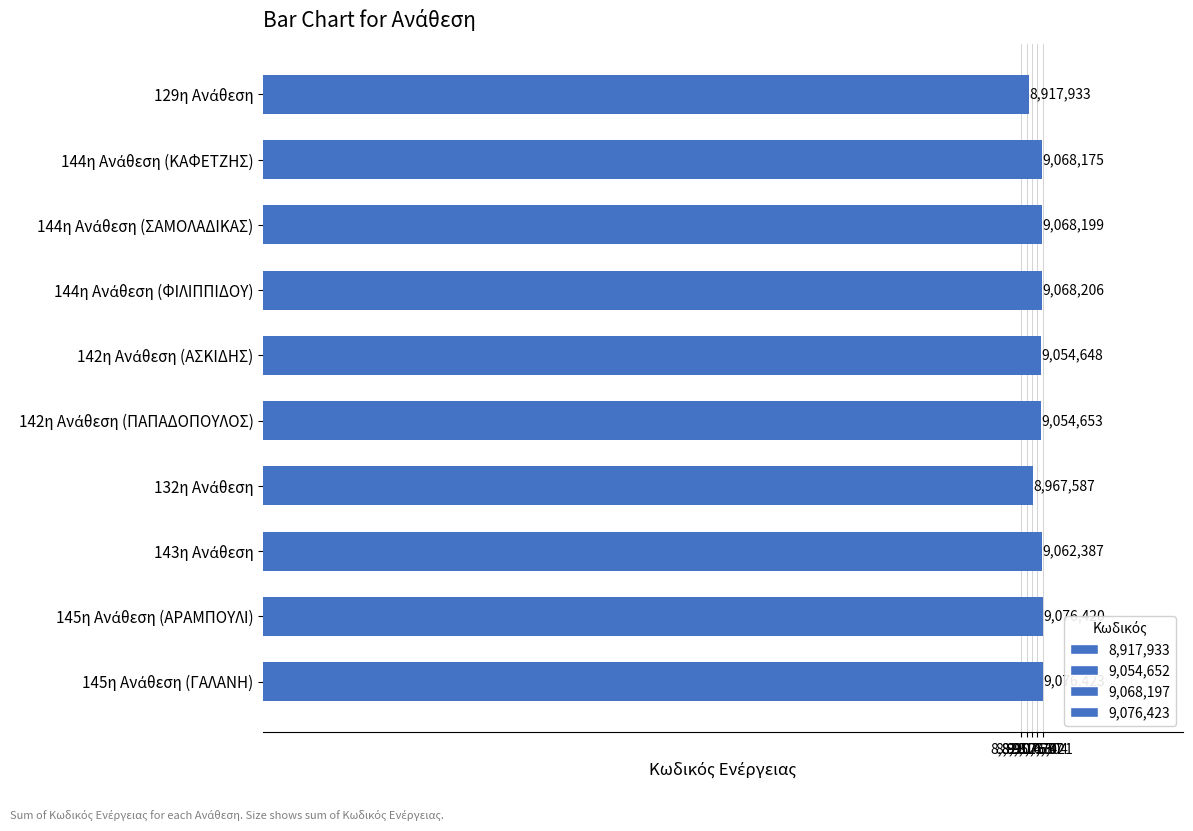

What is the average value?

9041463